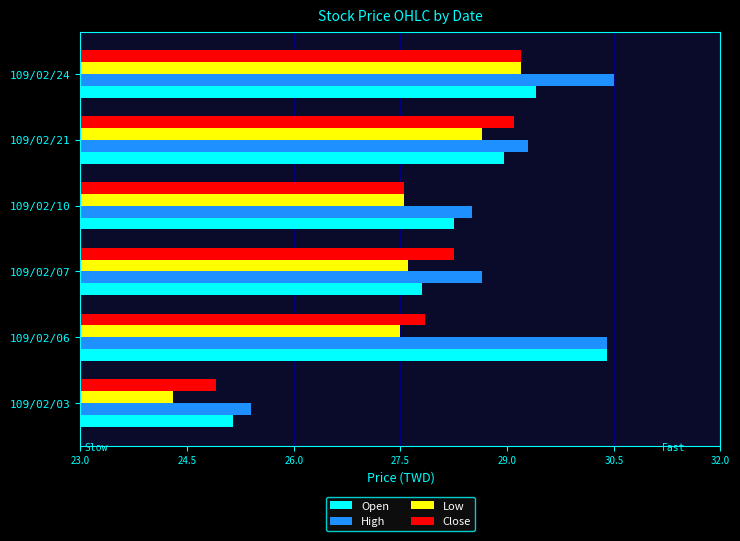

What is the total value across all series at 109/02/07?

112.3